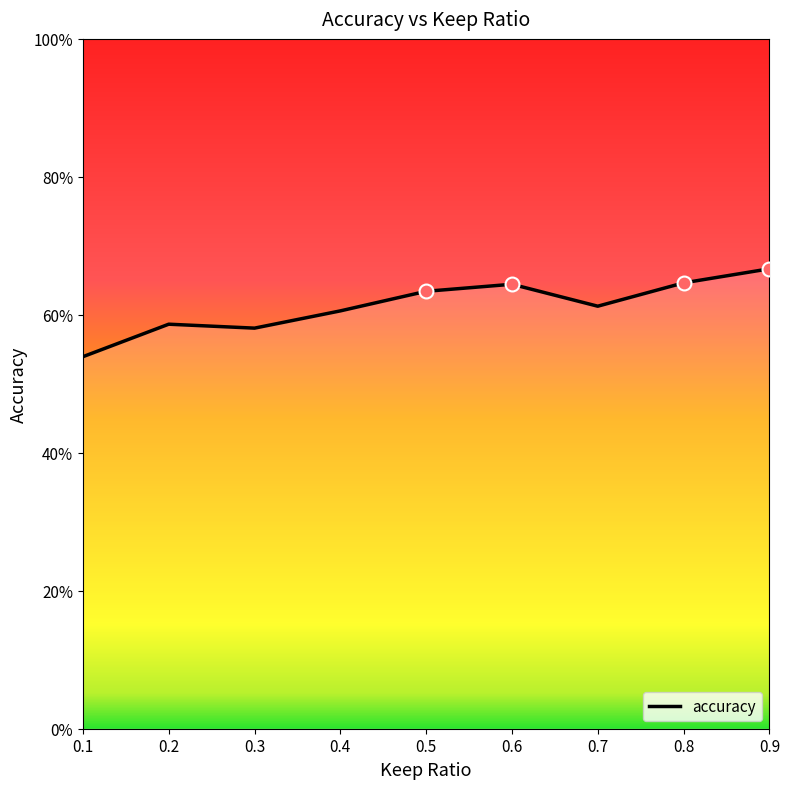

Does the chart display data point markers on the line(s)?

No